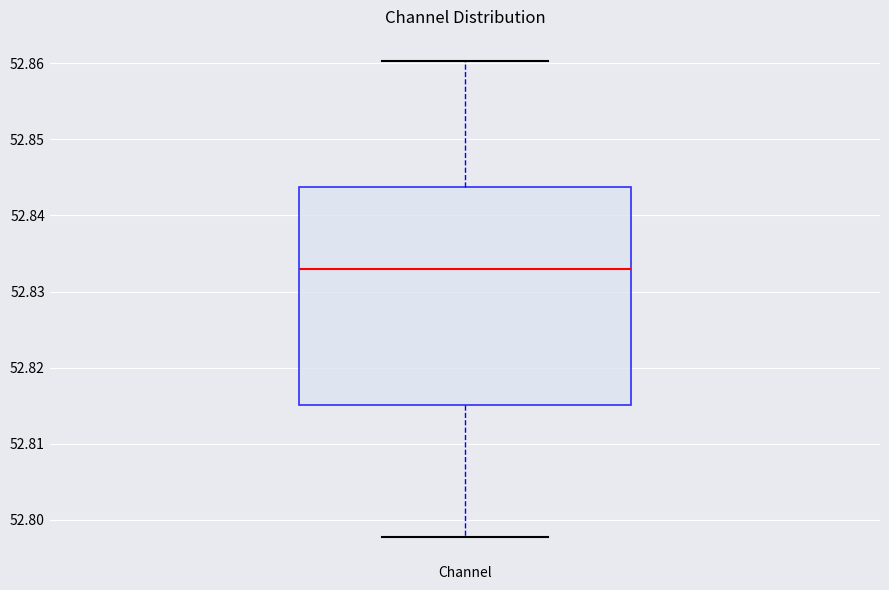

Read this box plot against the y-axis: the position of the median line, the range covered by the box, and the ends of both whiskers. The values are not printed on the chart, so give them approximately, as read against the axis.

median 52.833, box 52.815 to 52.844, whiskers 52.798 to 52.860